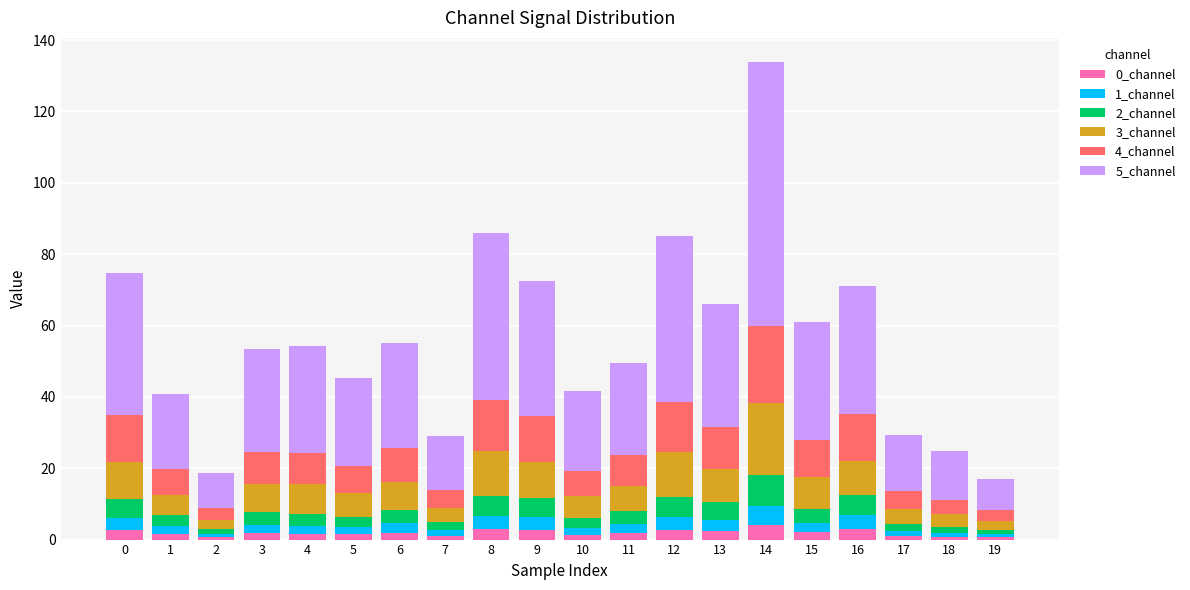

At which category is the sum across all series the highest?

14